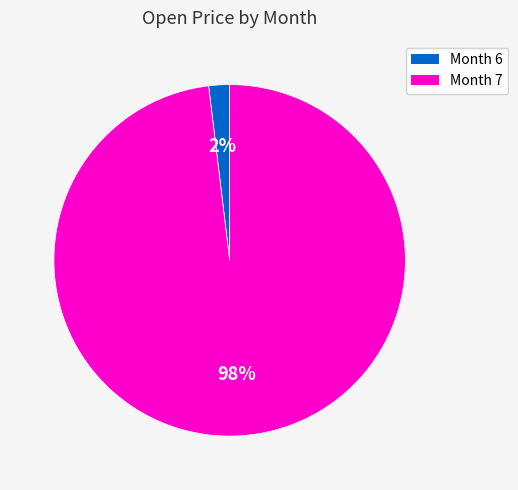

What percentage is the Month 6 slice, to the nearest percent?

2%